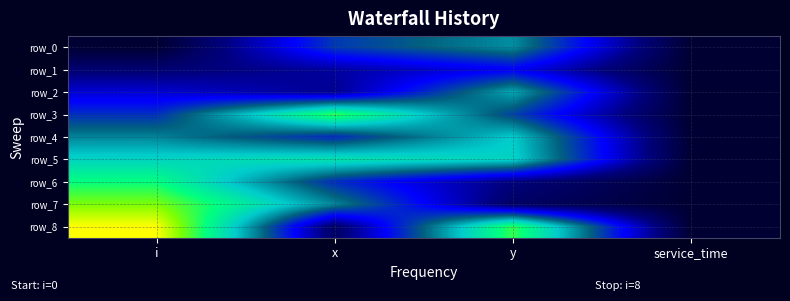

What is the difference between the second highest and second lowest values in the row_1 series?

0.1